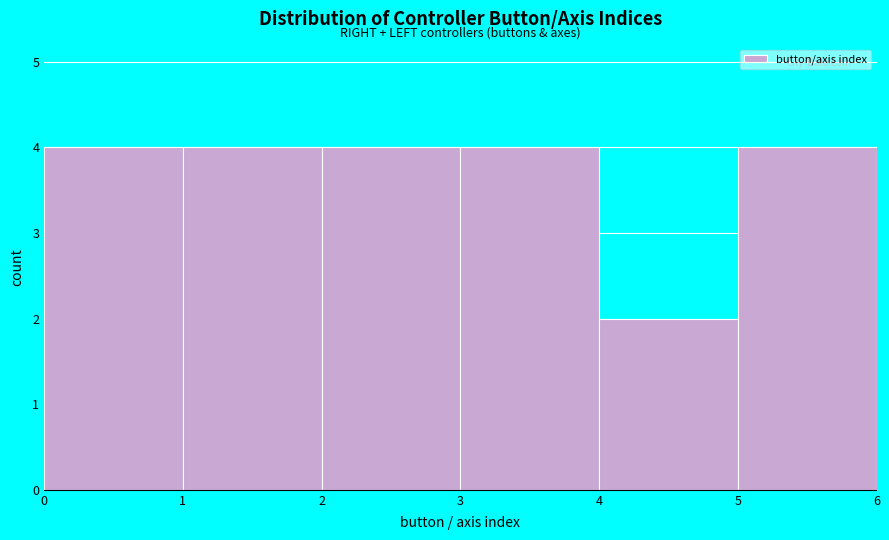

Reading left to right, list every bar in this chart as the range it spans on the x-axis followed by its height. The values are not printed on the chart, so give them approximately, as read against the axis.

0 to 1: 4
1 to 2: 4
2 to 3: 4
3 to 4: 4
4 to 5: 2
5 to 6: 4